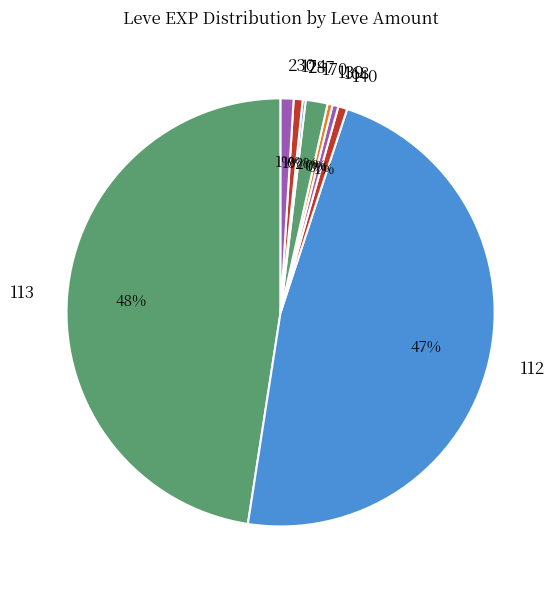

Combined, do 170 and 174 account for over 50%?

No